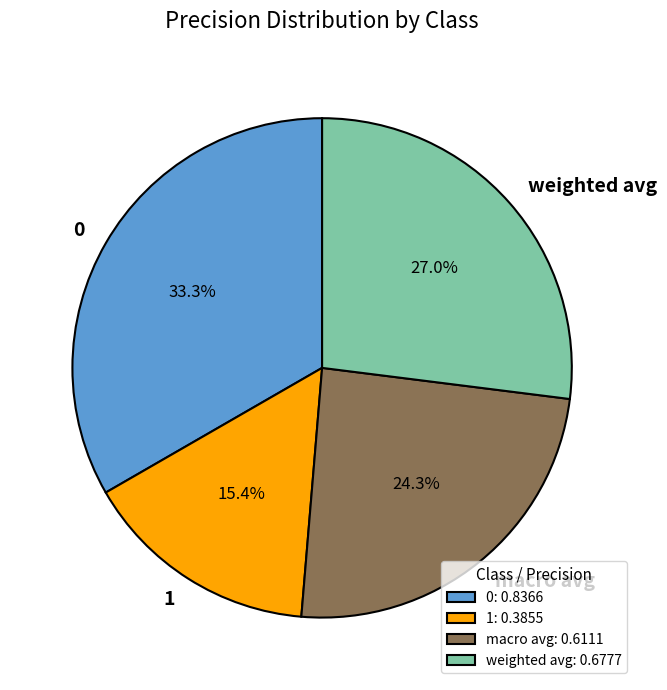

To the nearest percent, what portion does 0 represent?

33%